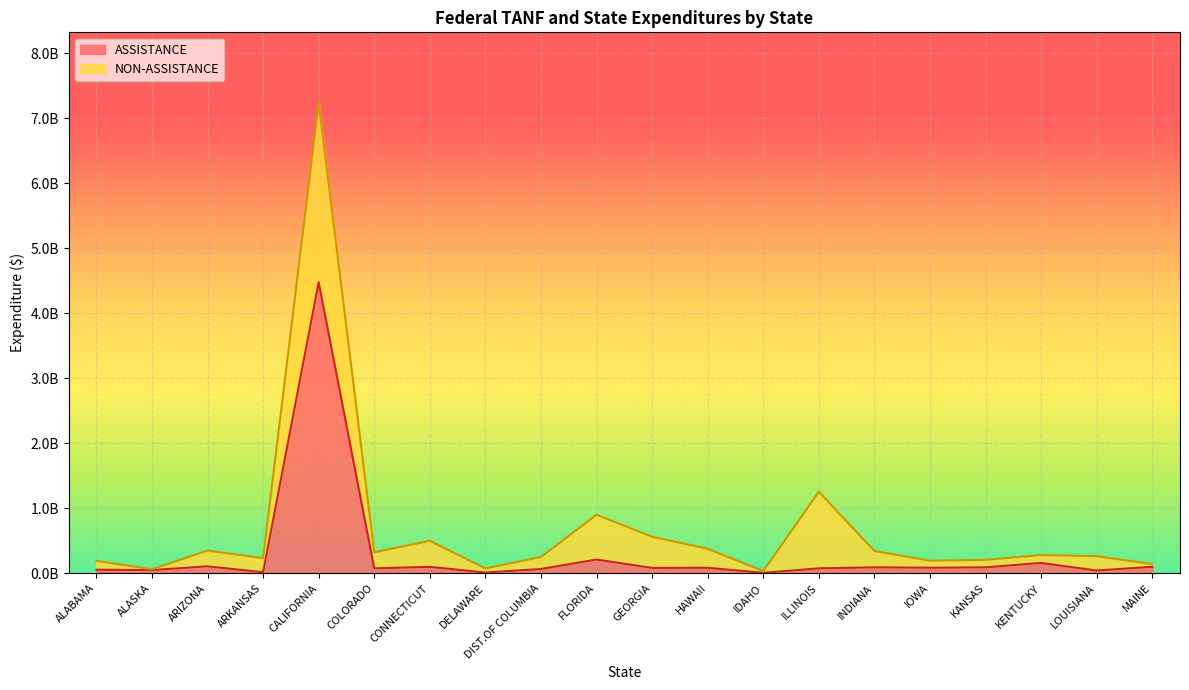

Reading right to left, extract all data points from this chart.

MAINE=0.1	LOUISIANA=0.0	KENTUCKY=0.2	KANSAS=0.1	IOWA=0.1	INDIANA=0.1	ILLINOIS=0.1	IDAHO=0.0	HAWAII=0.1	GEORGIA=0.1	FLORIDA=0.2	DIST.OF COLUMBIA=0.1	DELAWARE=0.0	CONNECTICUT=0.1	COLORADO=0.1	CALIFORNIA=4.5	ARKANSAS=0.0	ARIZONA=0.1	ALASKA=0.0	ALABAMA=0.1